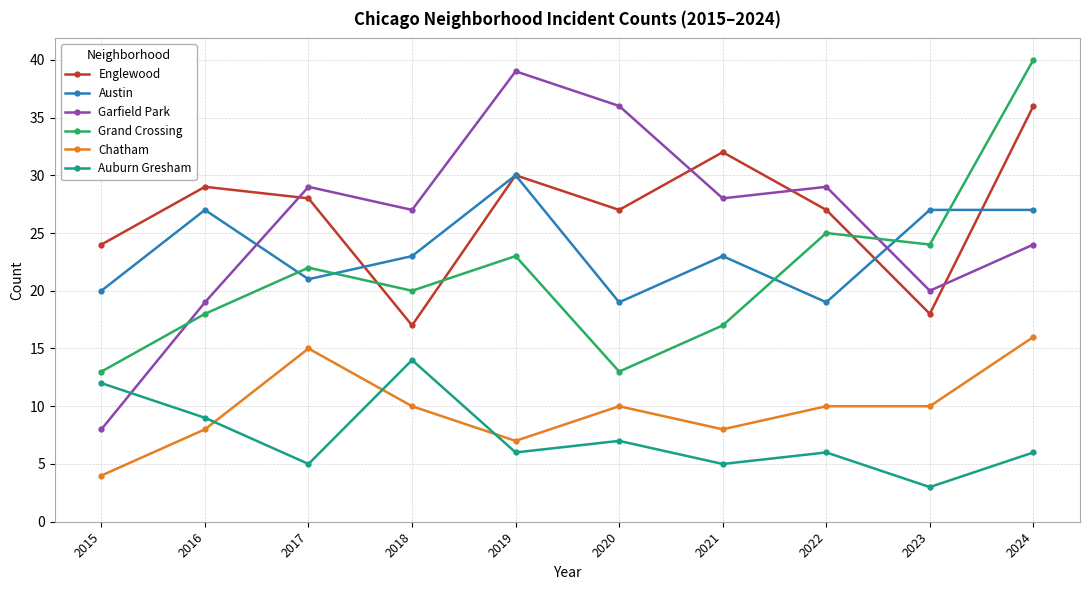

Does the chart display data point markers on the line(s)?

Yes